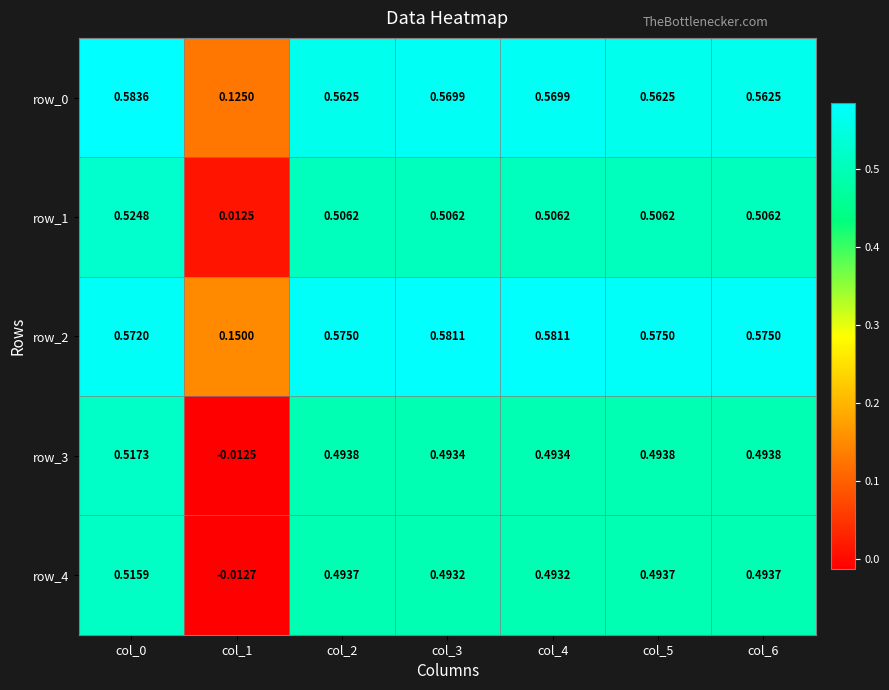

What is the difference between the second highest and minimum values in the row_4 series?

0.5